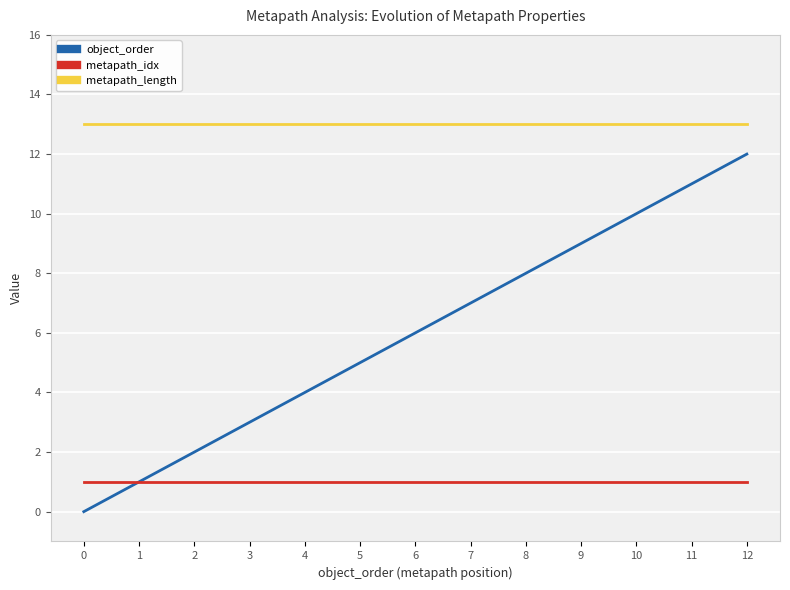

How many lines are shown in the chart?

3